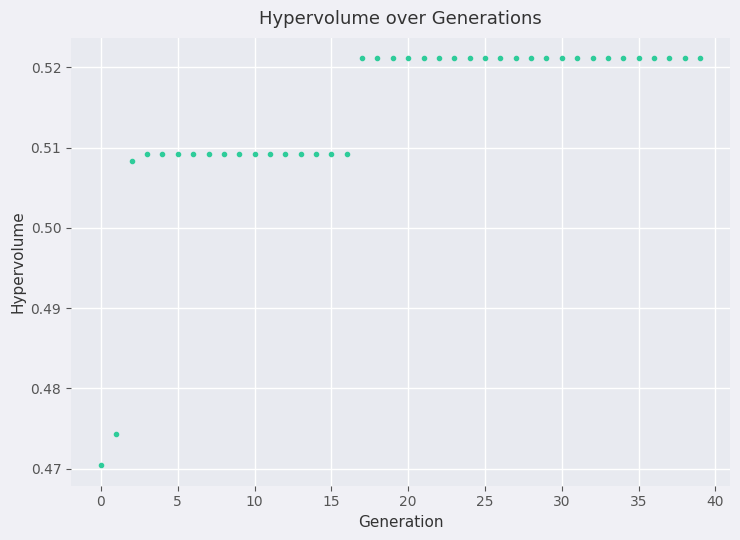

How many points are shown in the scatter plot?

40